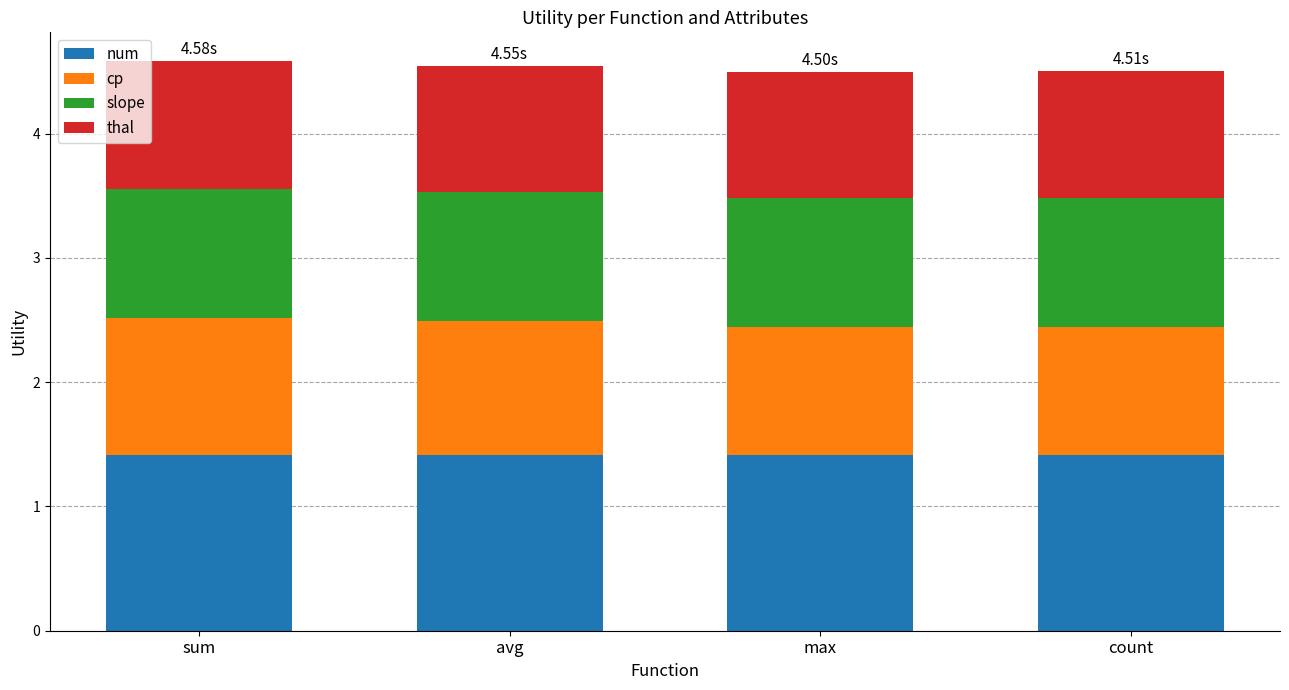

What is the total value across all series at sum?

4.6